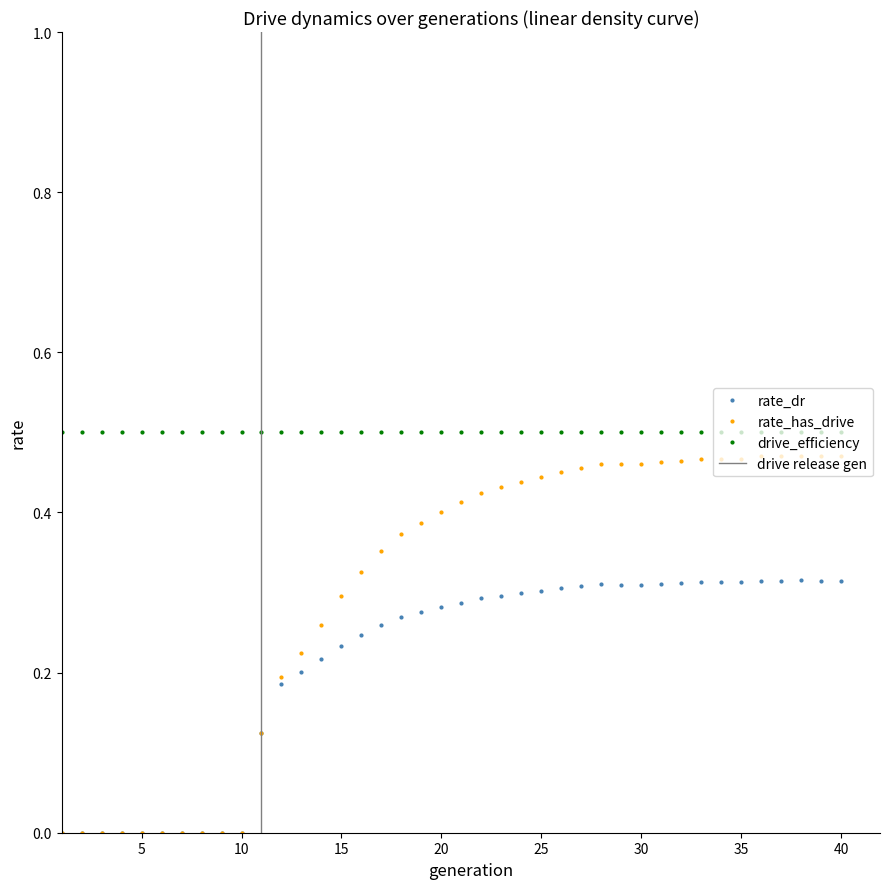

True or false: rate_dr and drive_efficiency cross at least once.

False